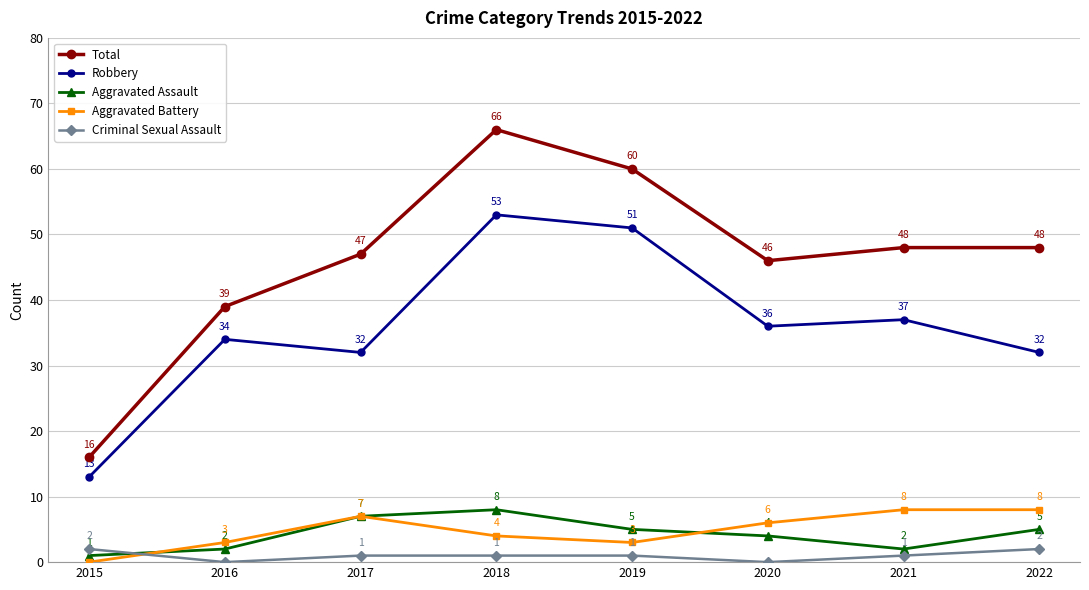

How many interior local valleys does the Aggravated Battery series have?

1